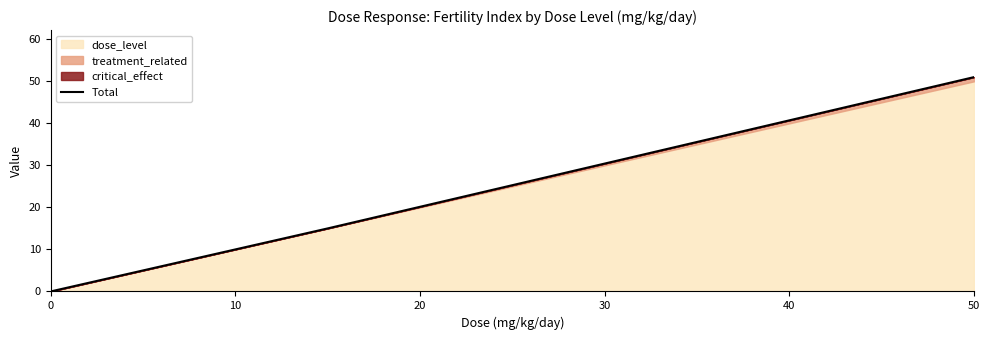

What is the sum of all values?

71